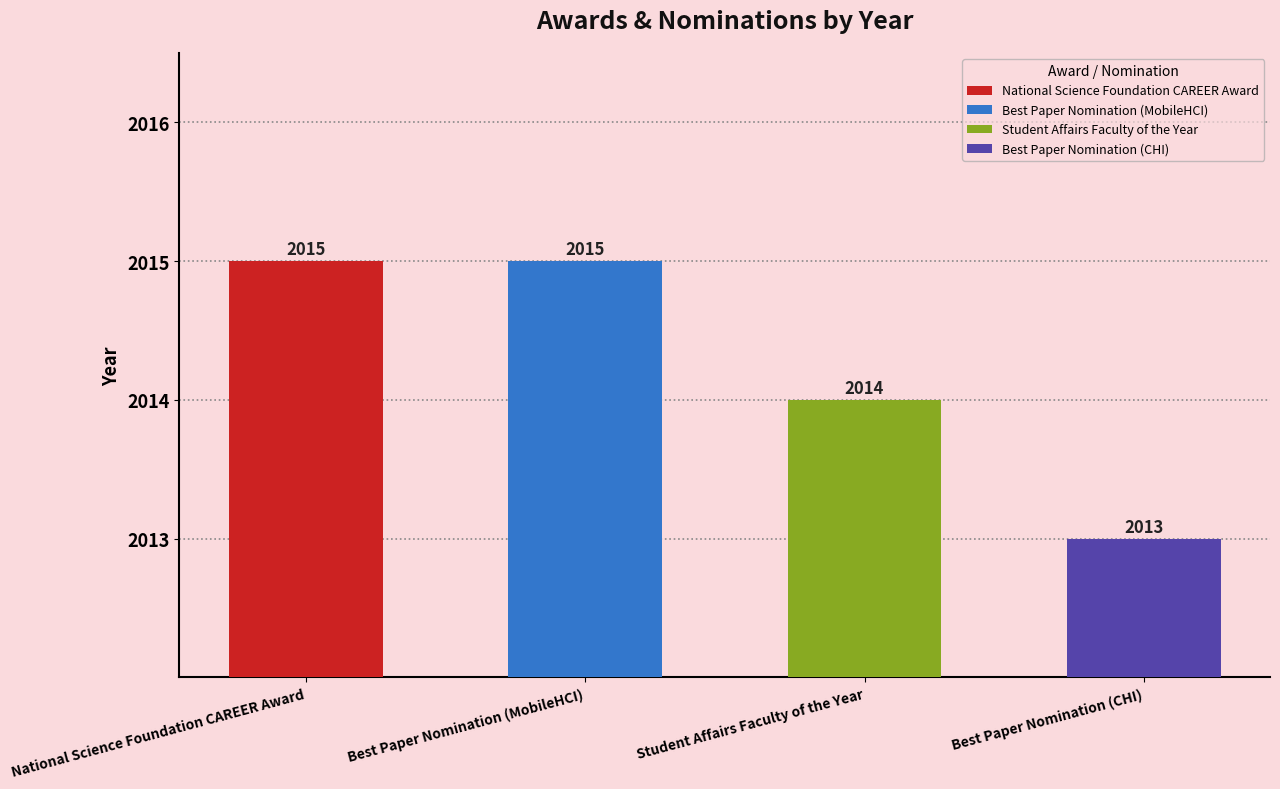

What position from the left is Student Affairs Faculty of the Year?

3